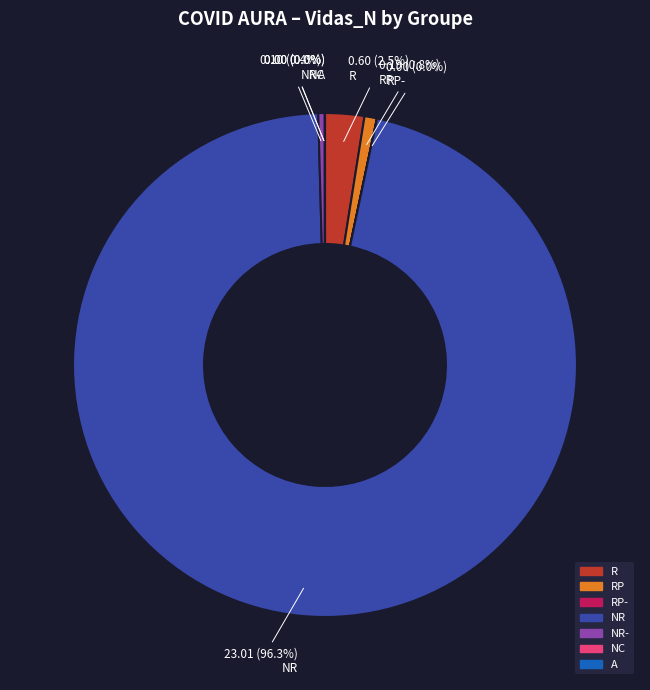

Is there any slice that represents more than half of the pie?

Yes